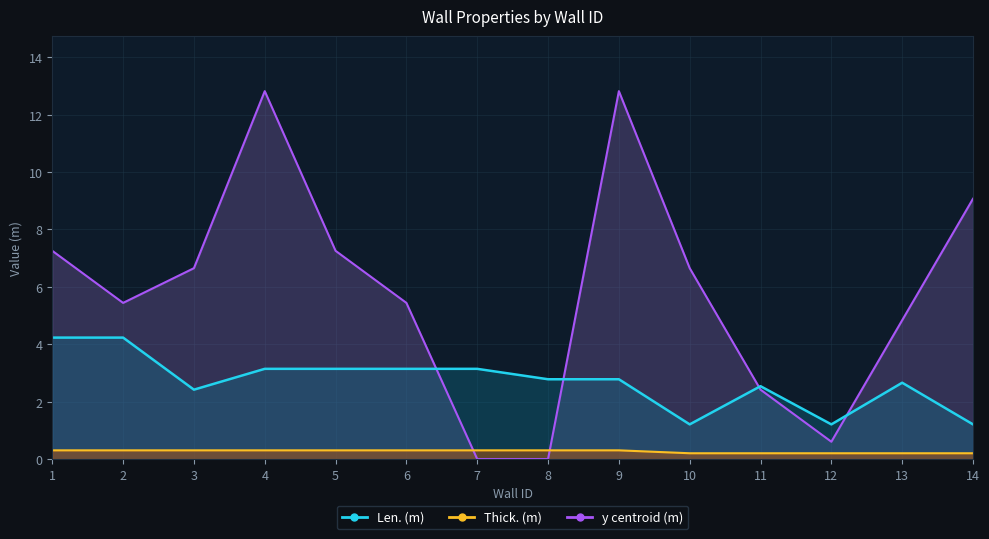

Count the number of categories in the chart.

14